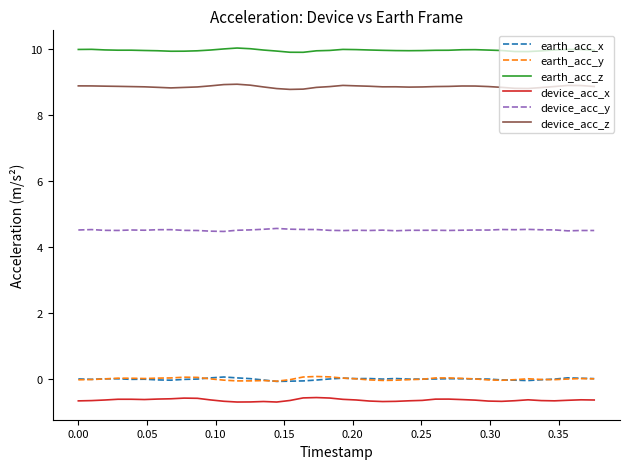

Which series has the largest total across all categories?

earth_acc_z